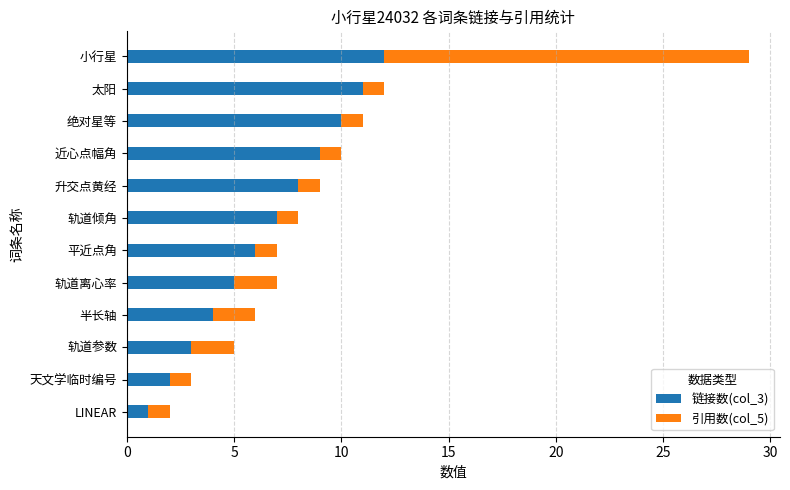

The 链接数(col_3) series shows 3 at 天文学临时编号. True or false?

False